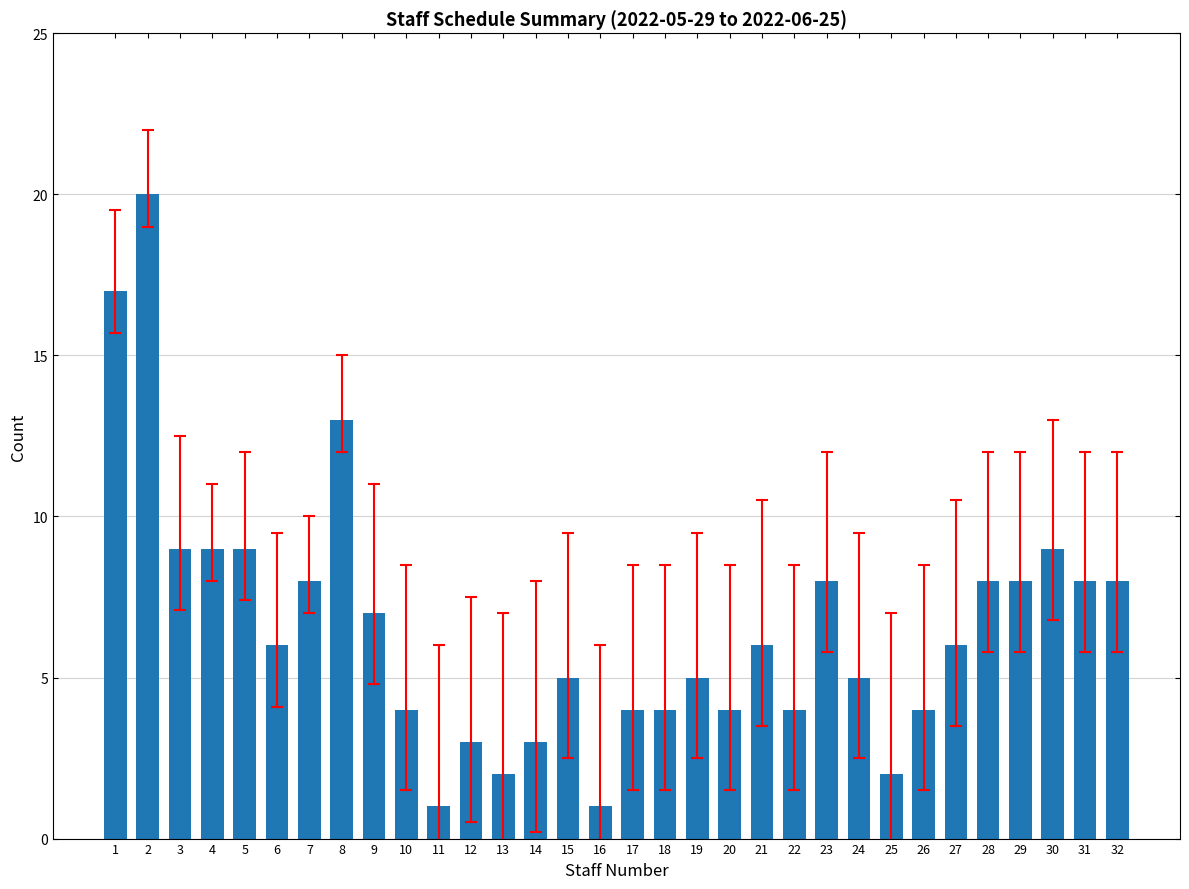

What is the sum of all values?

210